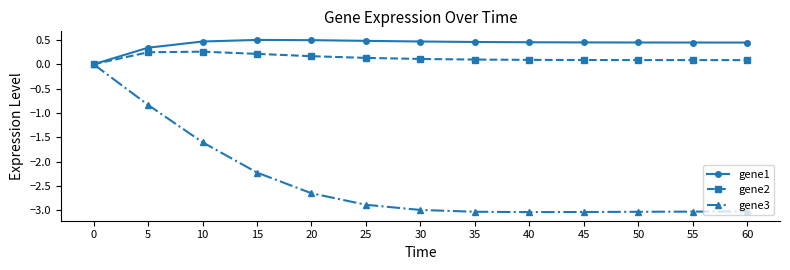

Is it true that gene3 equals -1.4 at 35?

False